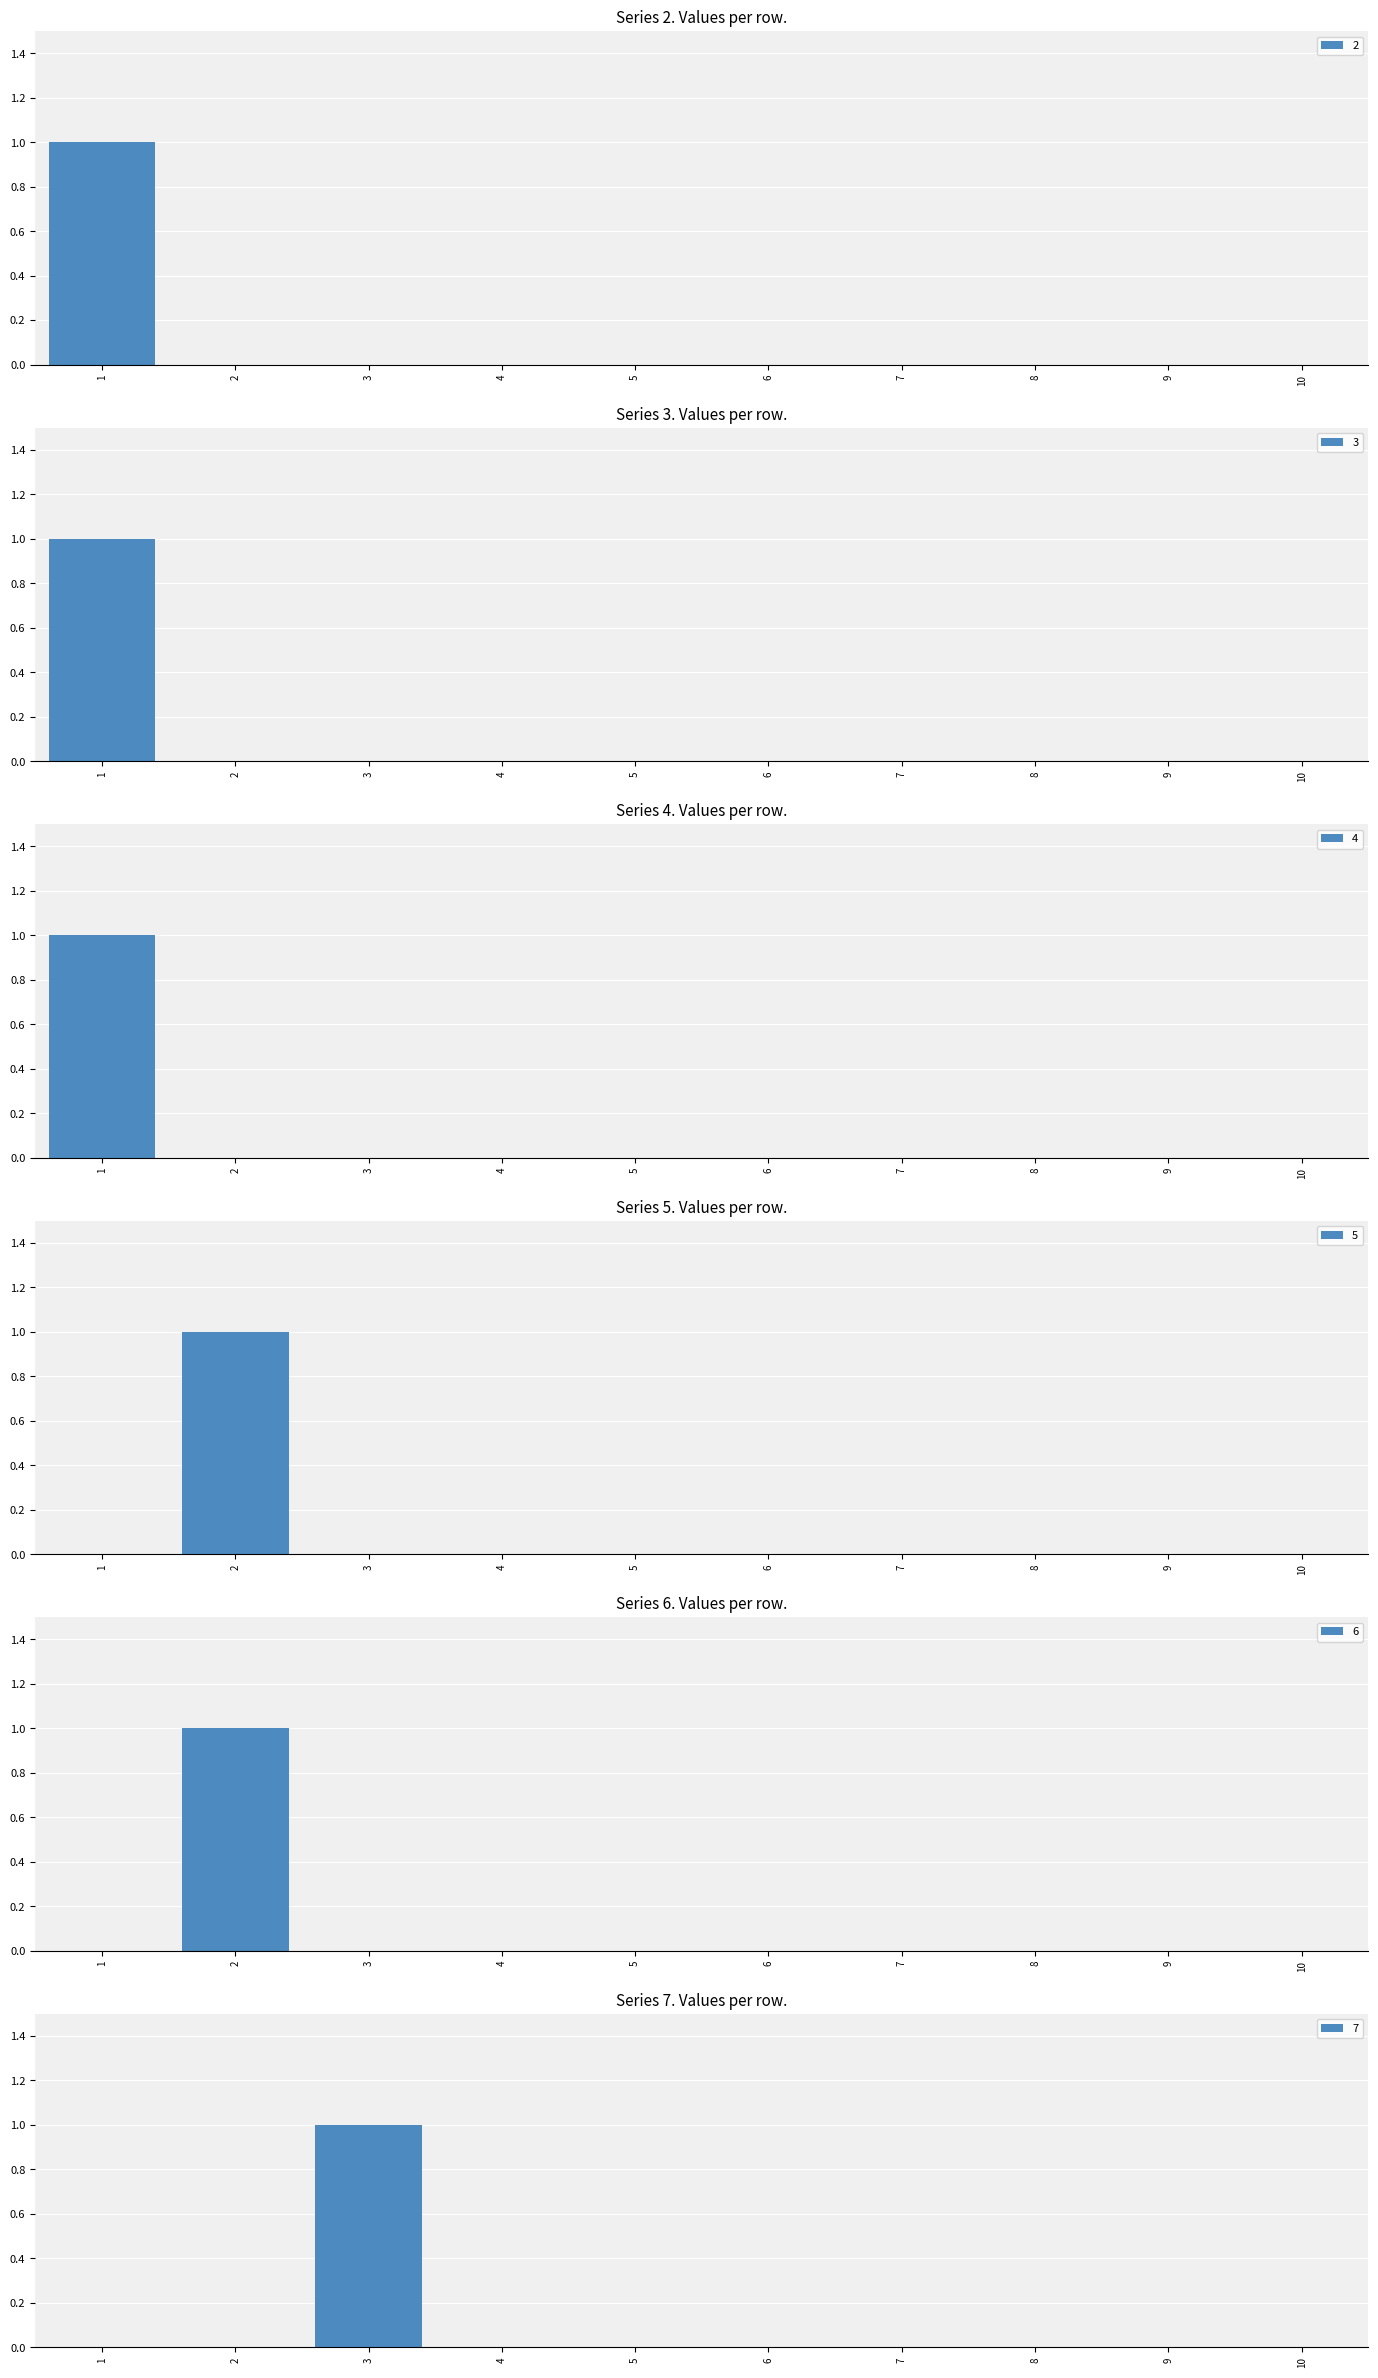

Which category has the highest value in the 7 series?

3